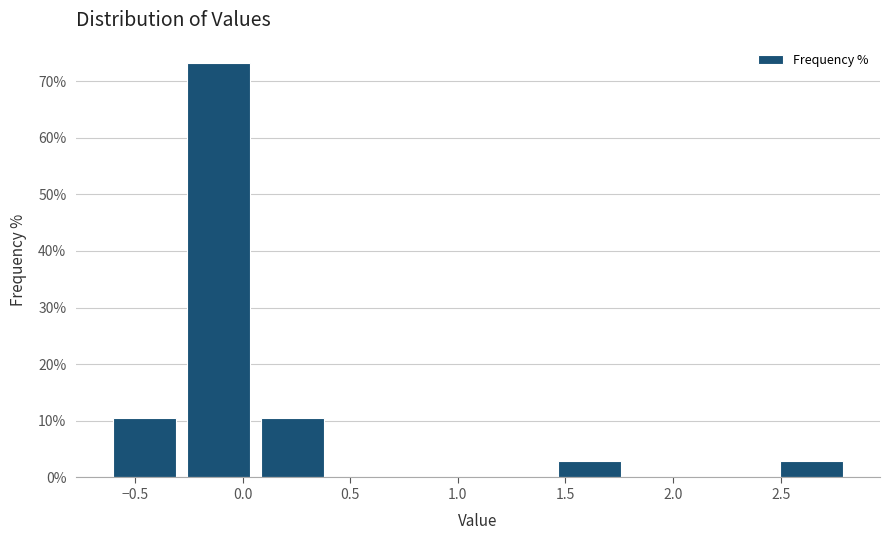

Reading left to right, transcribe this chart: for each bar, give the range it covers on the x-axis and its height. Neither the bar edges nor the heights are printed on the chart, so give them approximately, as read against the axes.

-0.65 to -0.30: 10
-0.30 to 0.05: 73
0.05 to 0.40: 10
0.40 to 0.75: 0
0.75 to 1.10: 0
1.10 to 1.45: 0
1.45 to 1.80: 3
1.80 to 2.15: 0
2.15 to 2.45: 0
2.45 to 2.80: 3